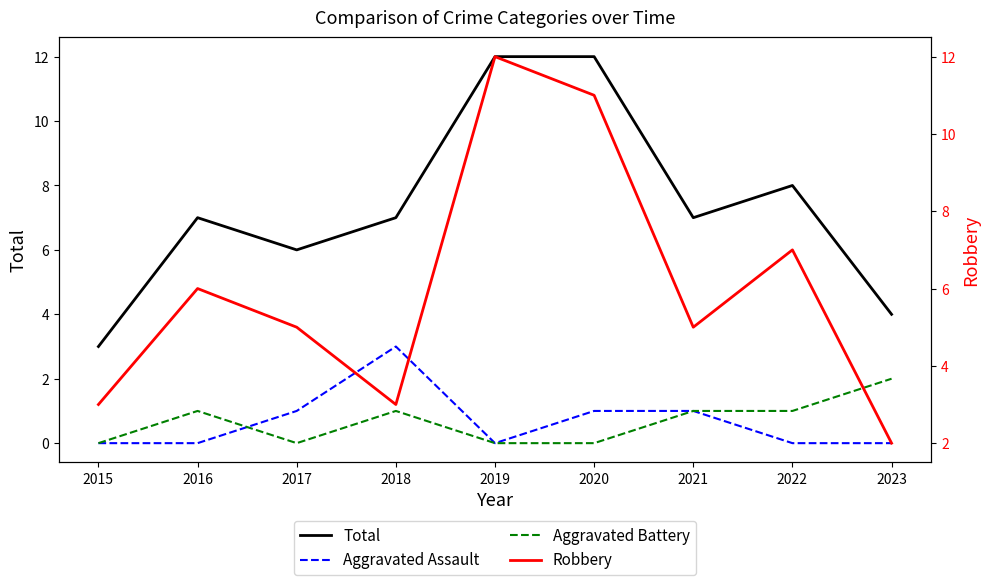

True or false: Total and Aggravated Battery cross at least once.

False